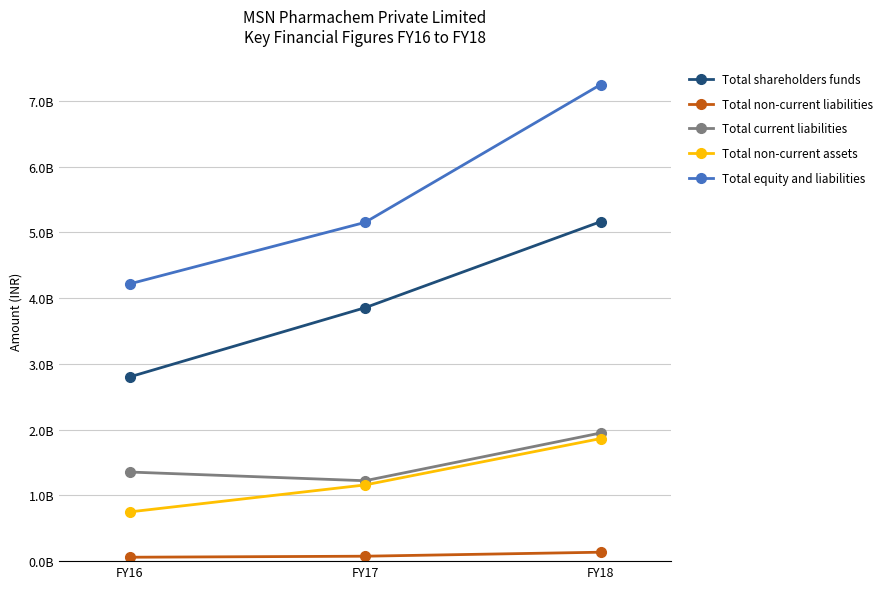

What are all the series names shown in the legend?

Total shareholders funds, Total non-current liabilities, Total current liabilities, Total non-current assets, Total equity and liabilities